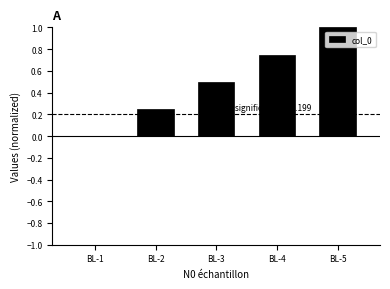

The chart shows a value of 1.2 at BL-4. True or false?

False